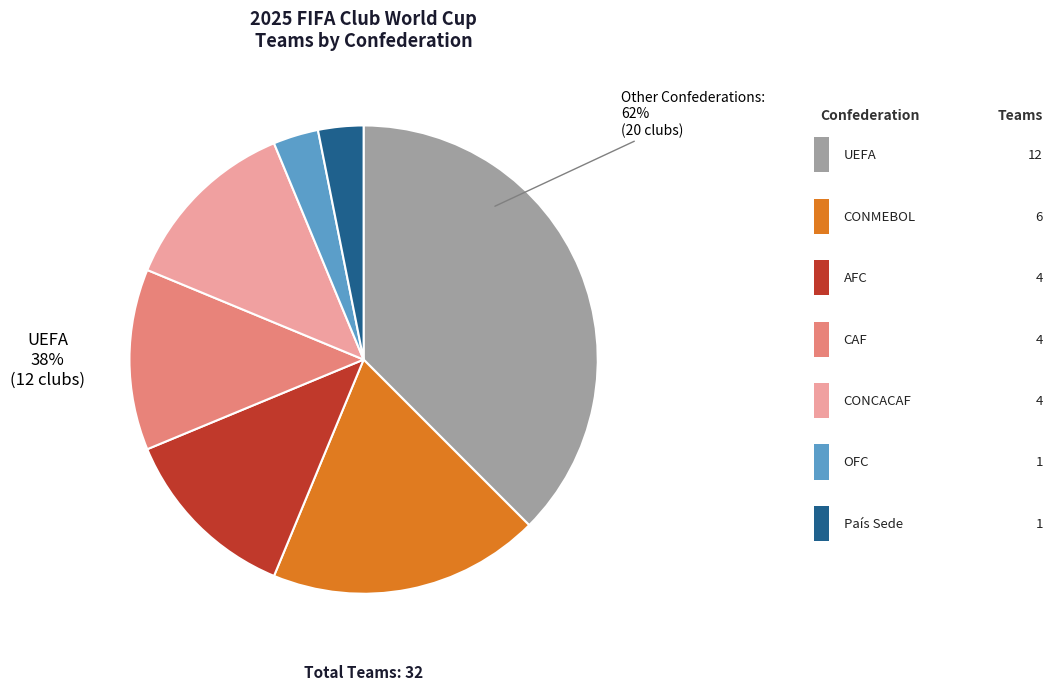

To the nearest percent, what is the difference between the OFC and UEFA slice percentages?

34%